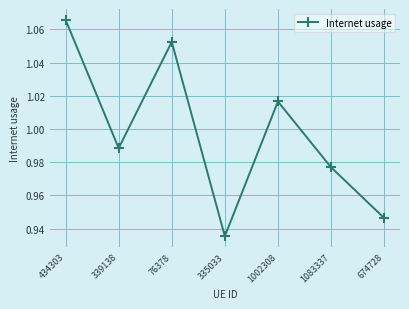

How many lines are shown in the chart?

1